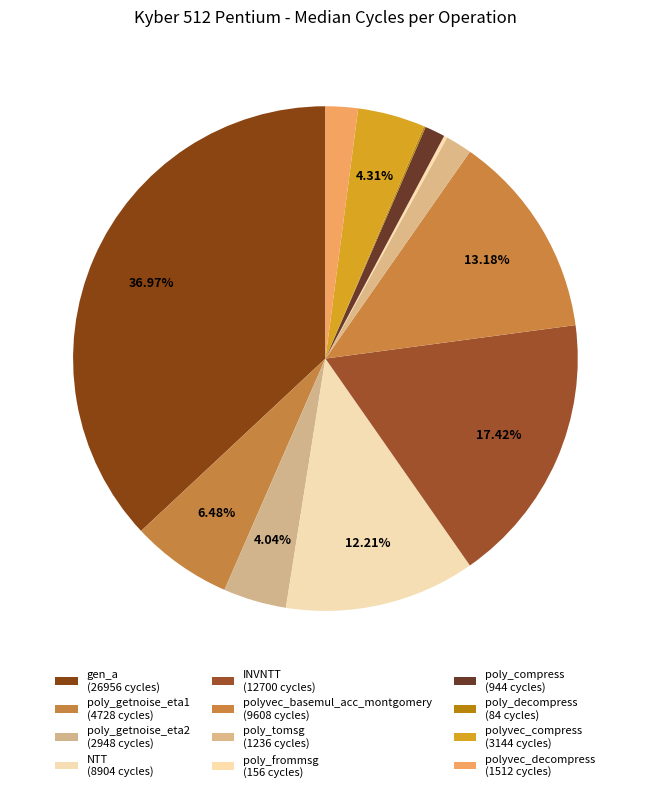

What is the change in value from poly_getnoise_eta1 to poly_getnoise_eta2?

-1780